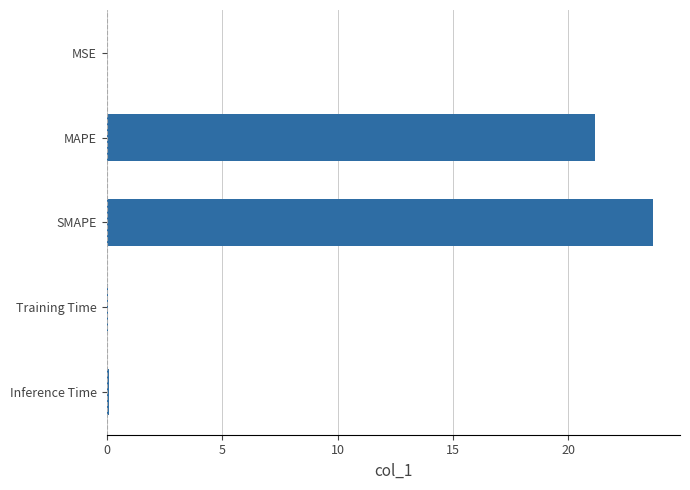

What value does the data have at MAPE?

21.2